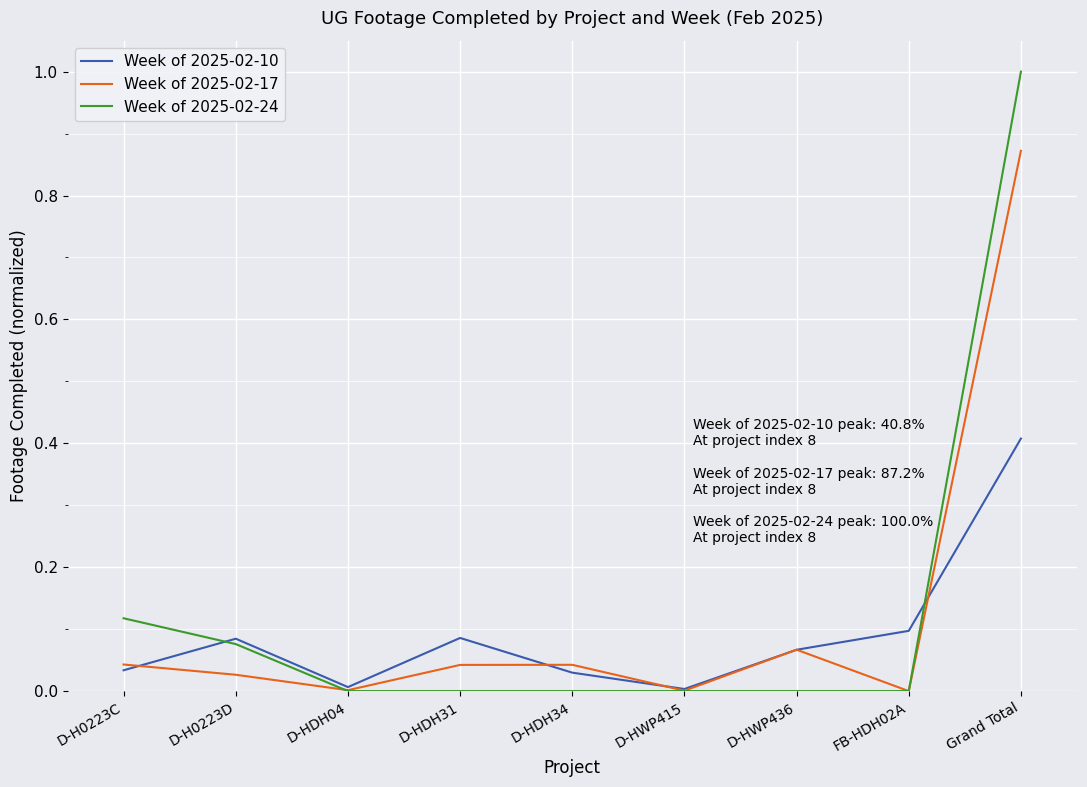

True or false: Week of 2025-02-24 has a value of 0.5 at D-HDH34.

False